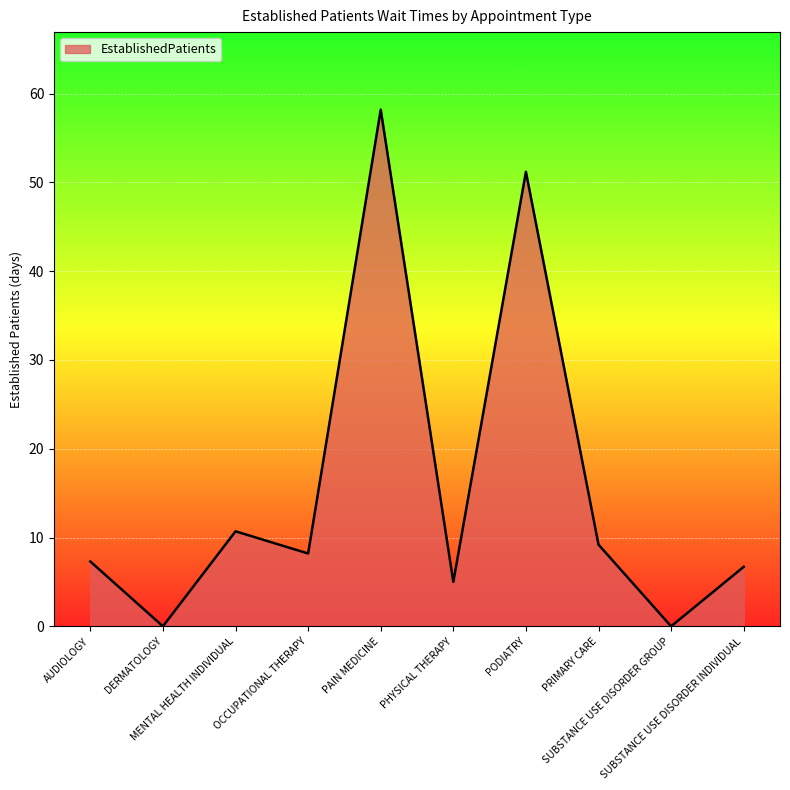

Which has a higher value, AUDIOLOGY or PAIN MEDICINE?

PAIN MEDICINE